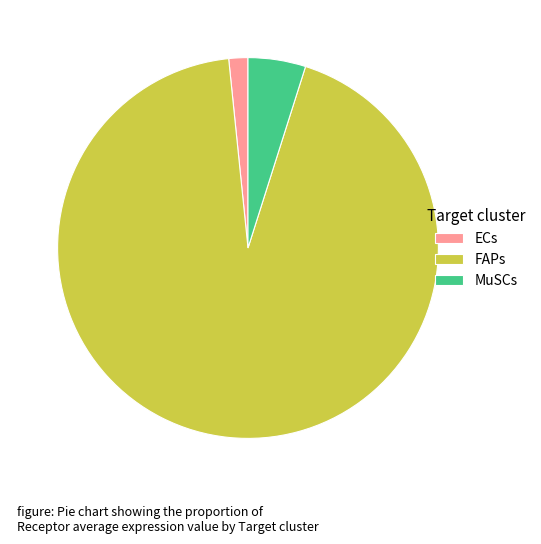

Which slice is the smallest?

ECs